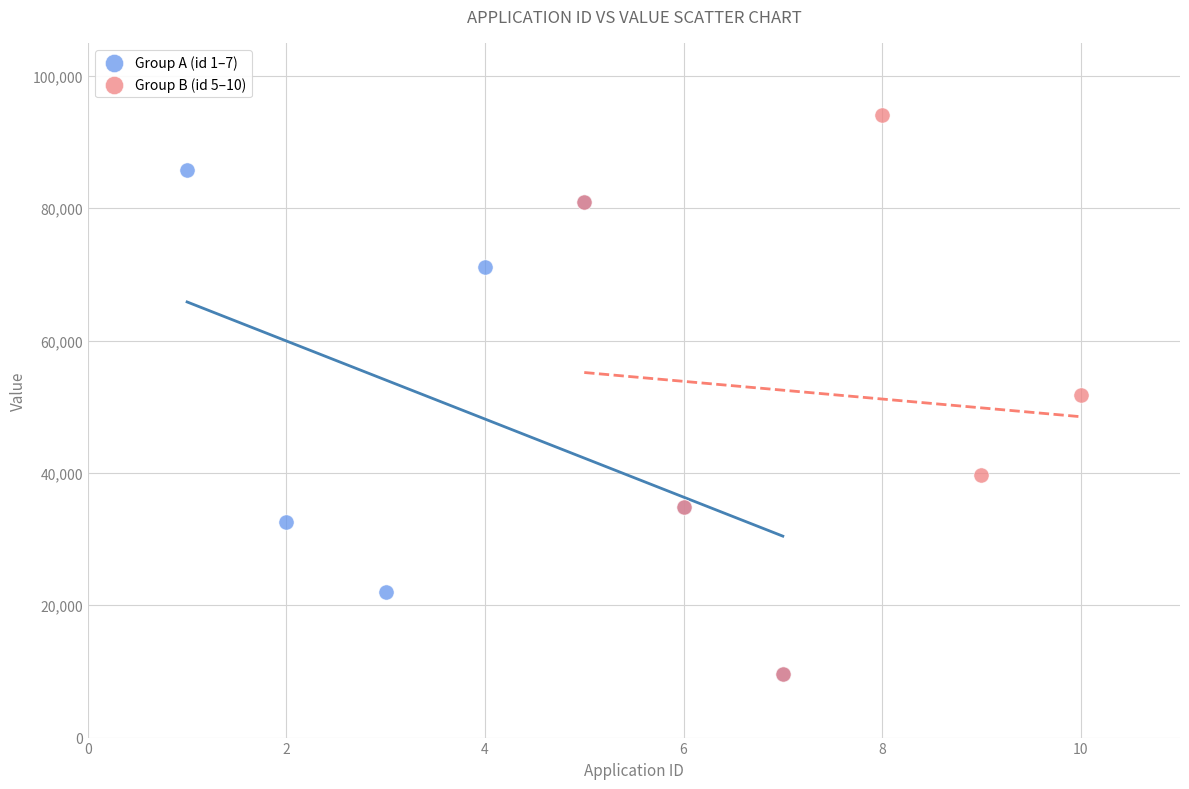

Which series has the widest spread of Y values?

Group B (id 5–10)